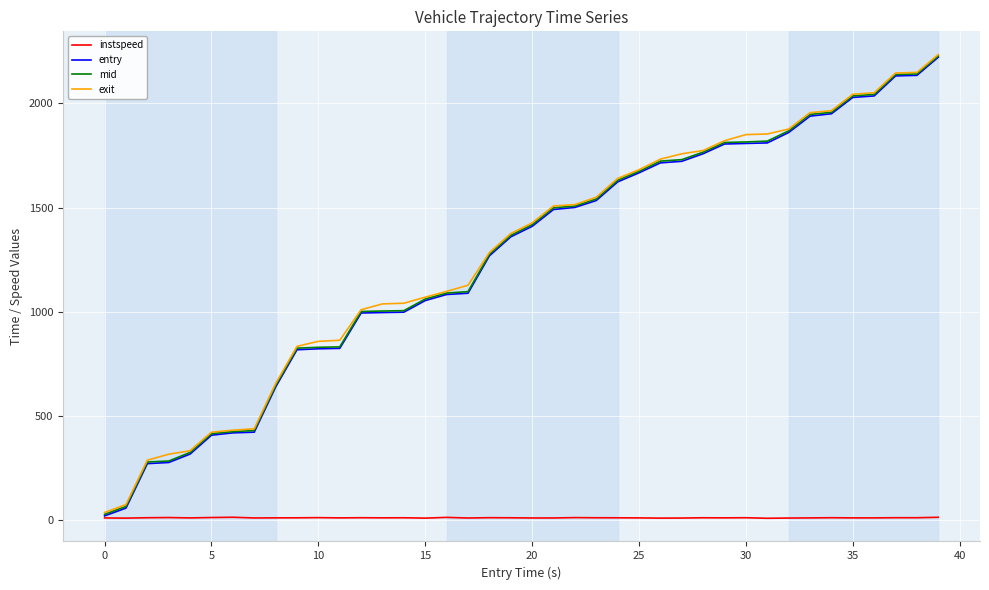

What is the maximum value shown in the chart?

2234.3